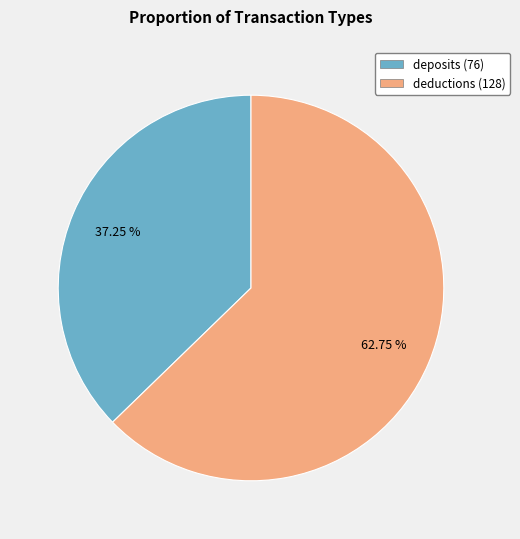

Does any single category account for the majority?

Yes